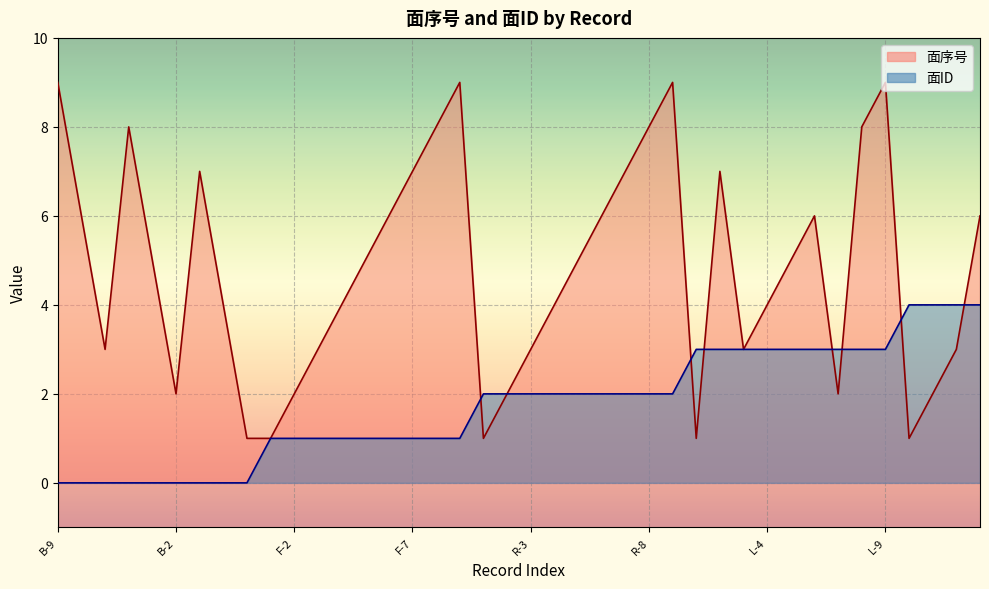

Between U-6 and B-6, which is larger?

U-6